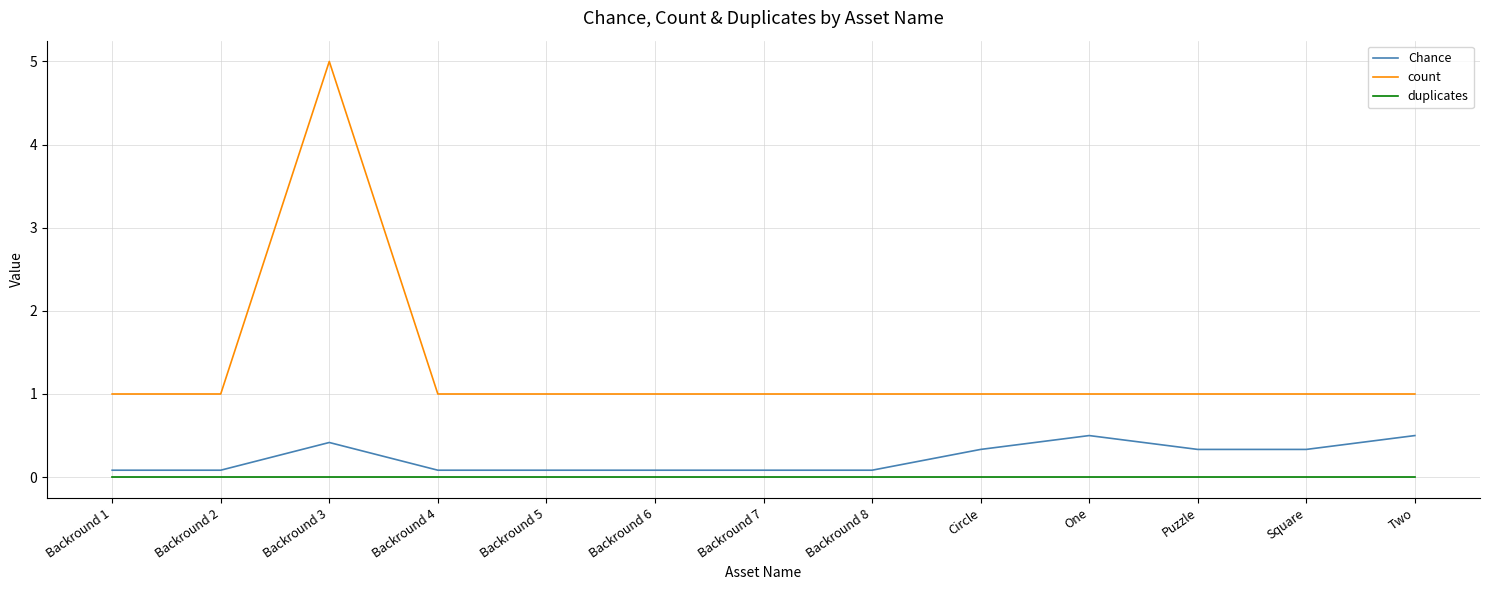

Between Backround 3 and Puzzle, which series saw the biggest shift?

count